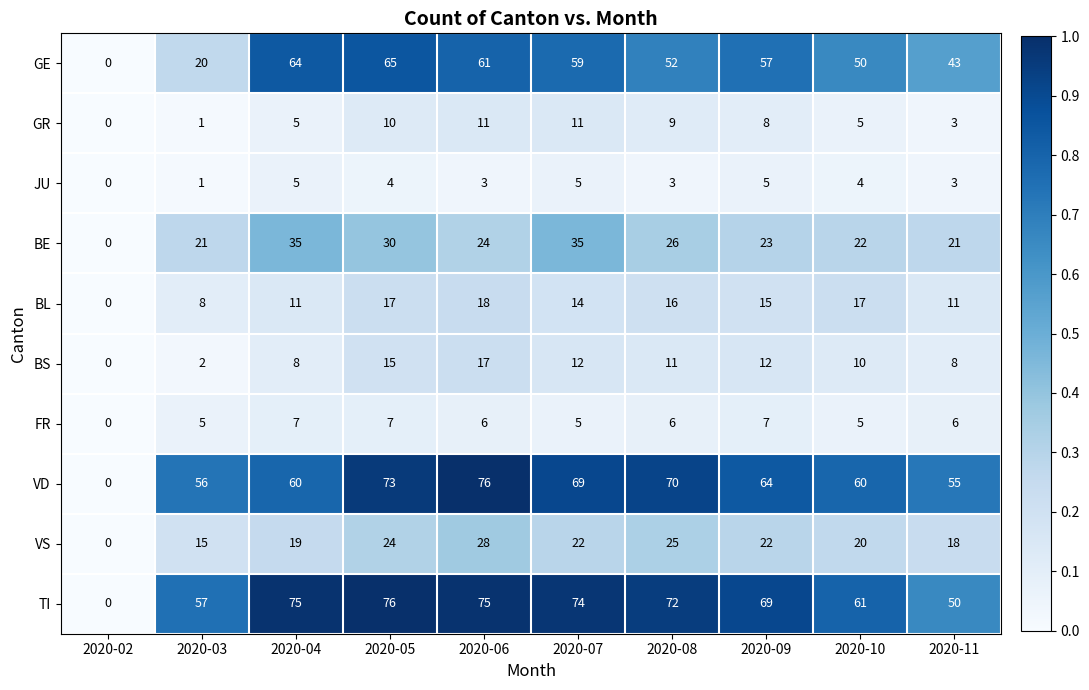

The value of BS at 2020-10 is 10. True or false?

True